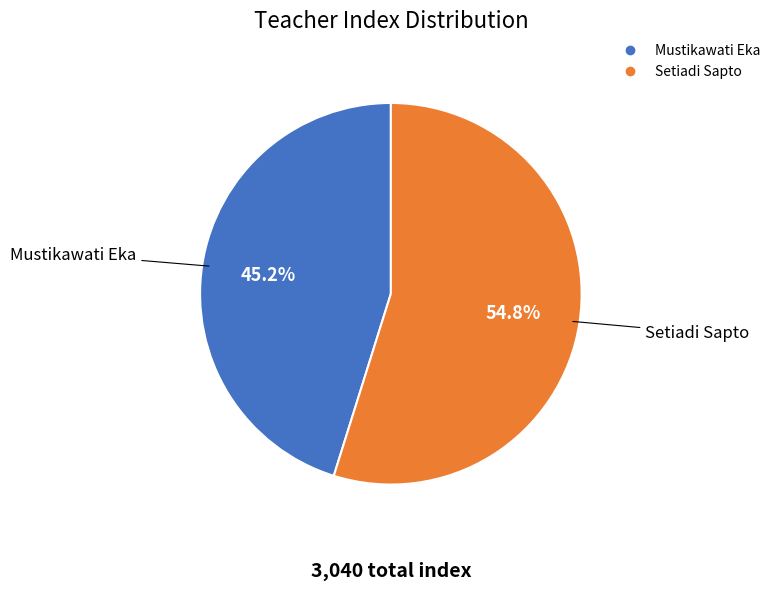

Rank the categories by value from highest to lowest.

Setiadi Sapto, Mustikawati Eka